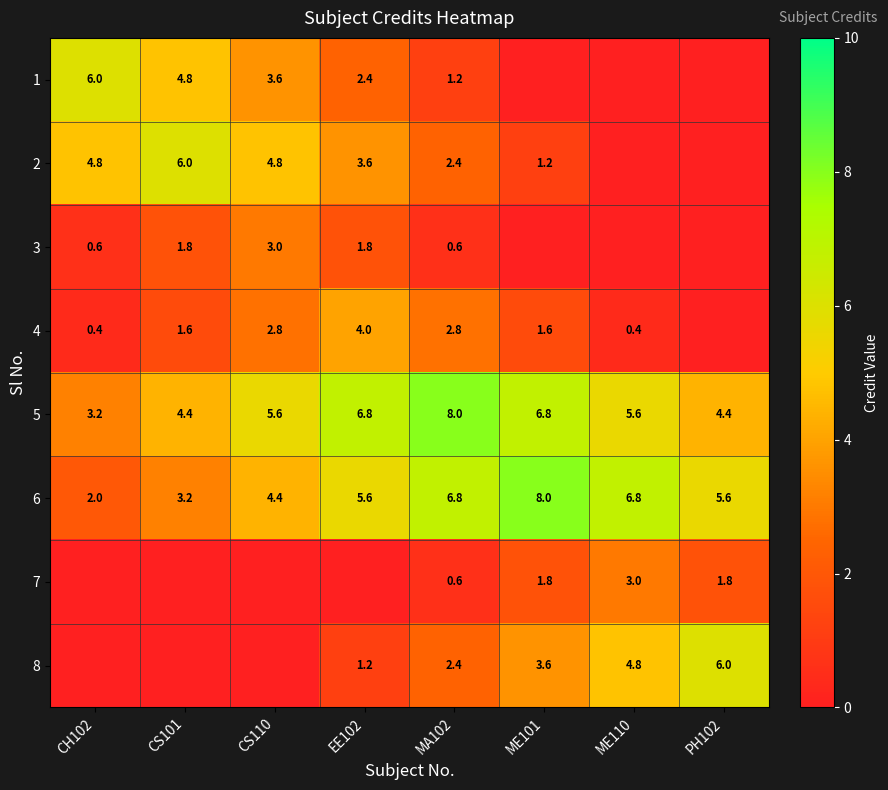

Is it true that 6 equals 4.4 at CS110?

True